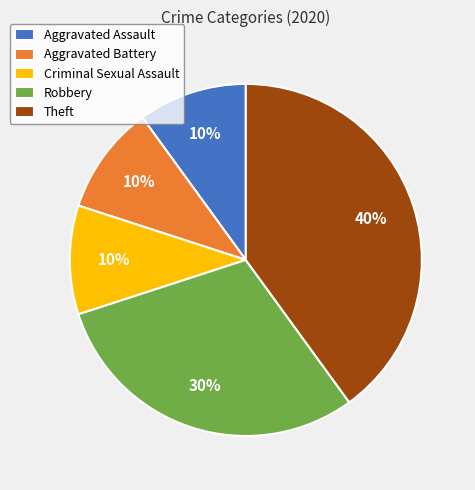

Is Theft the majority of the pie?

No